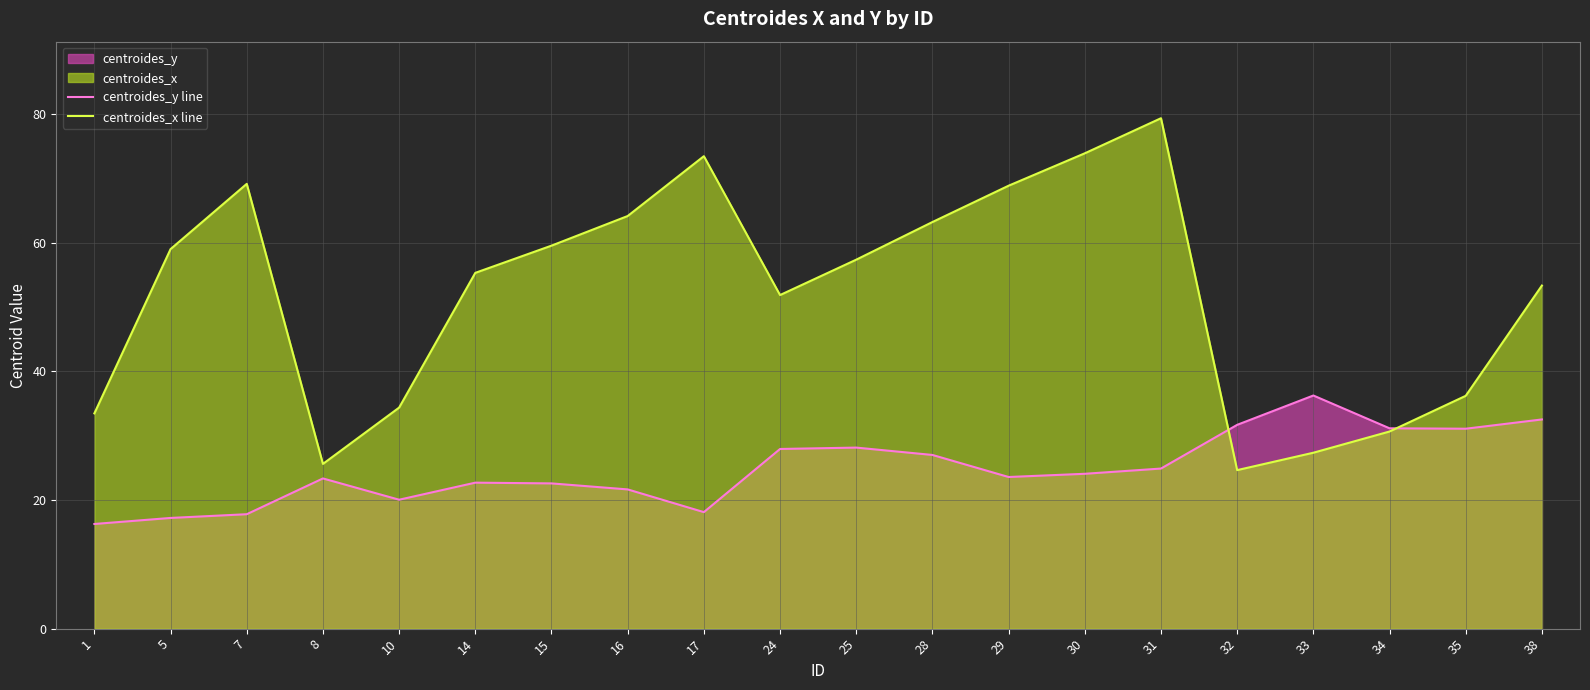

How many interior local peaks does the centroides_x line series have?

3